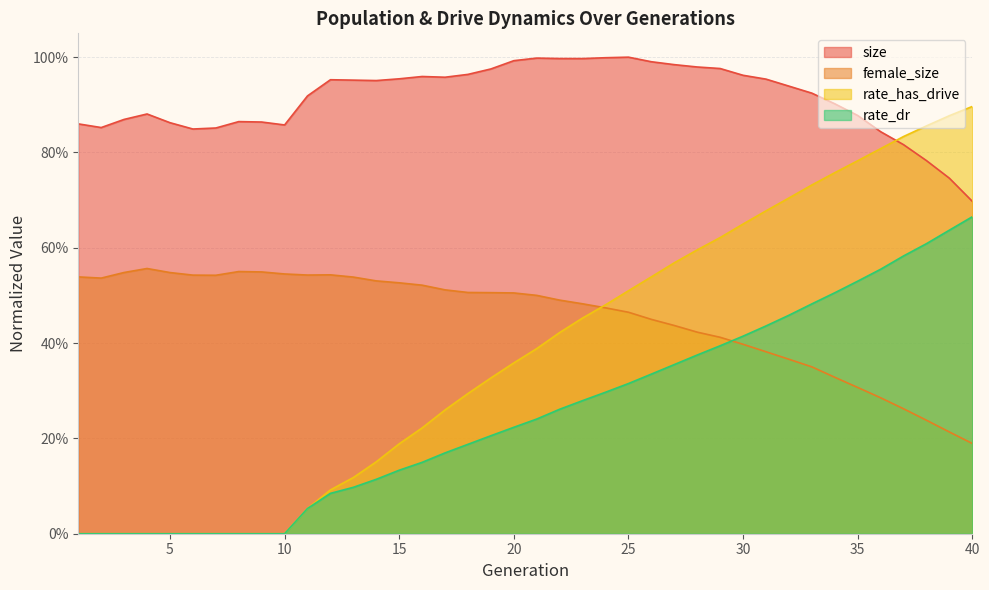

After their last crossing, which series has the higher values: female_size or rate_has_drive?

rate_has_drive